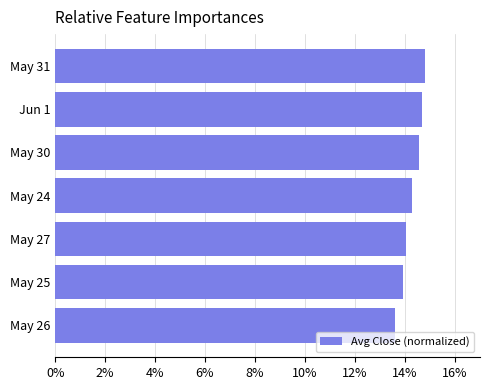

How many series are shown in this chart?

1